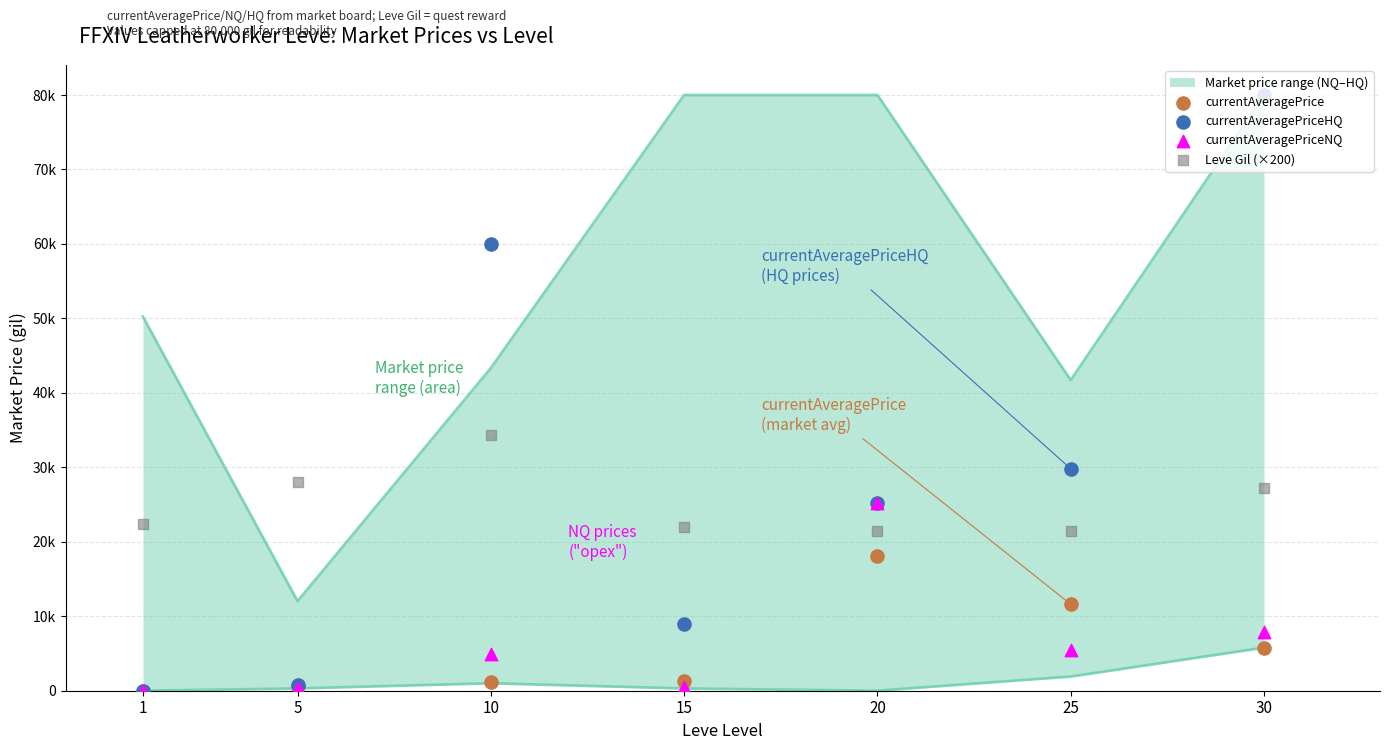

Which series has the widest spread of Y values?

currentAveragePriceHQ